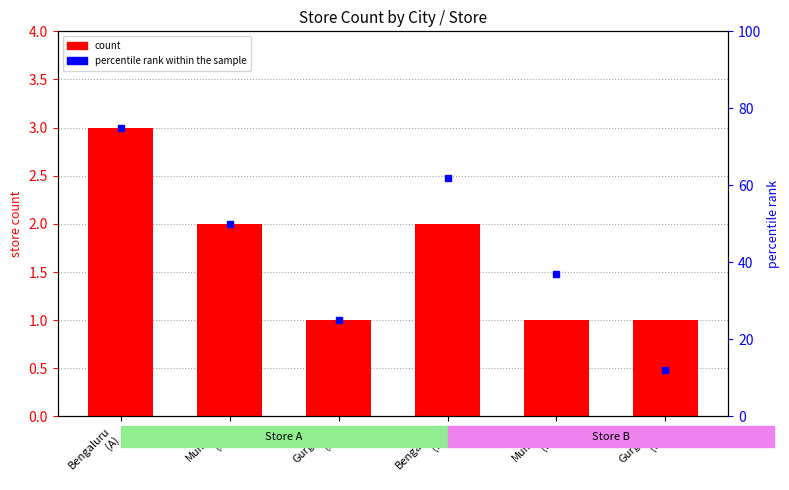

What is the maximum value shown in the chart?

75